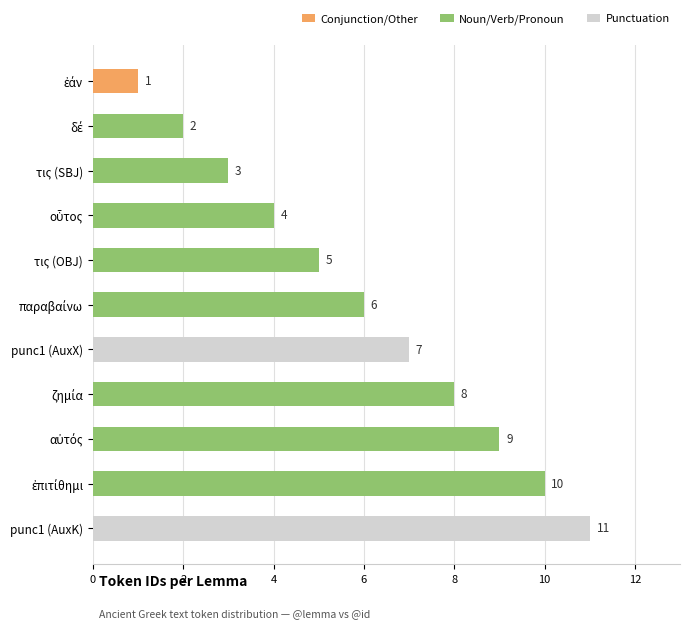

What is the sum of all values?

66